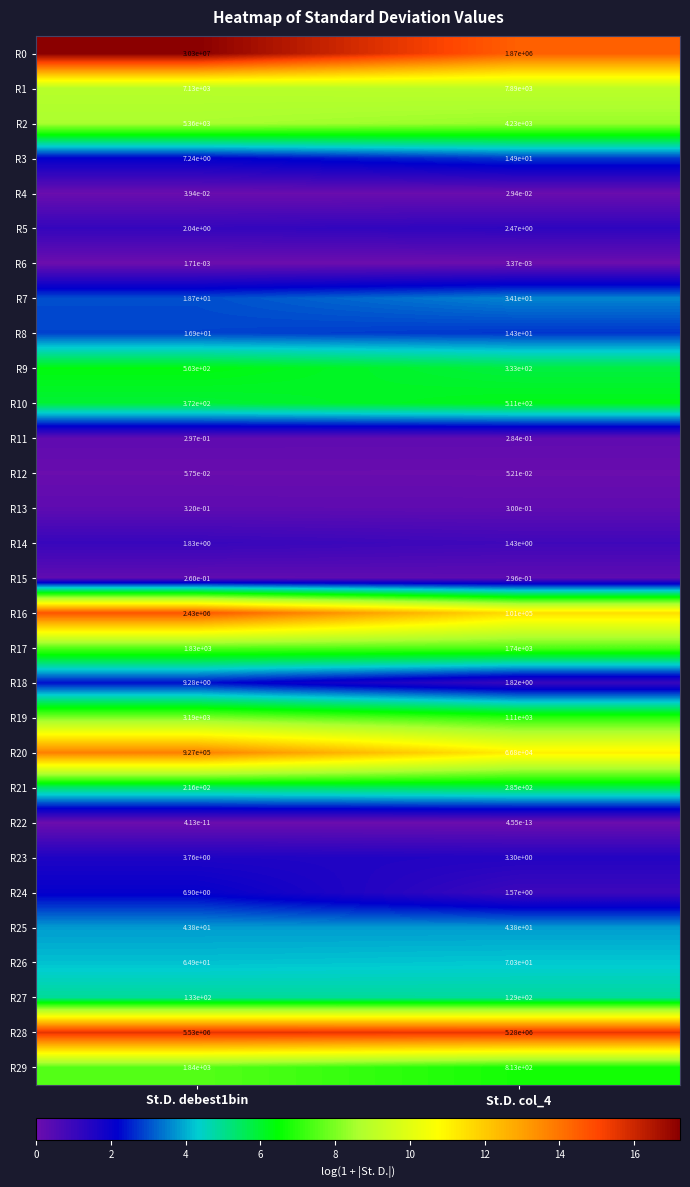

The R17 series shows 545.3 at St.D. debest1bin. True or false?

False